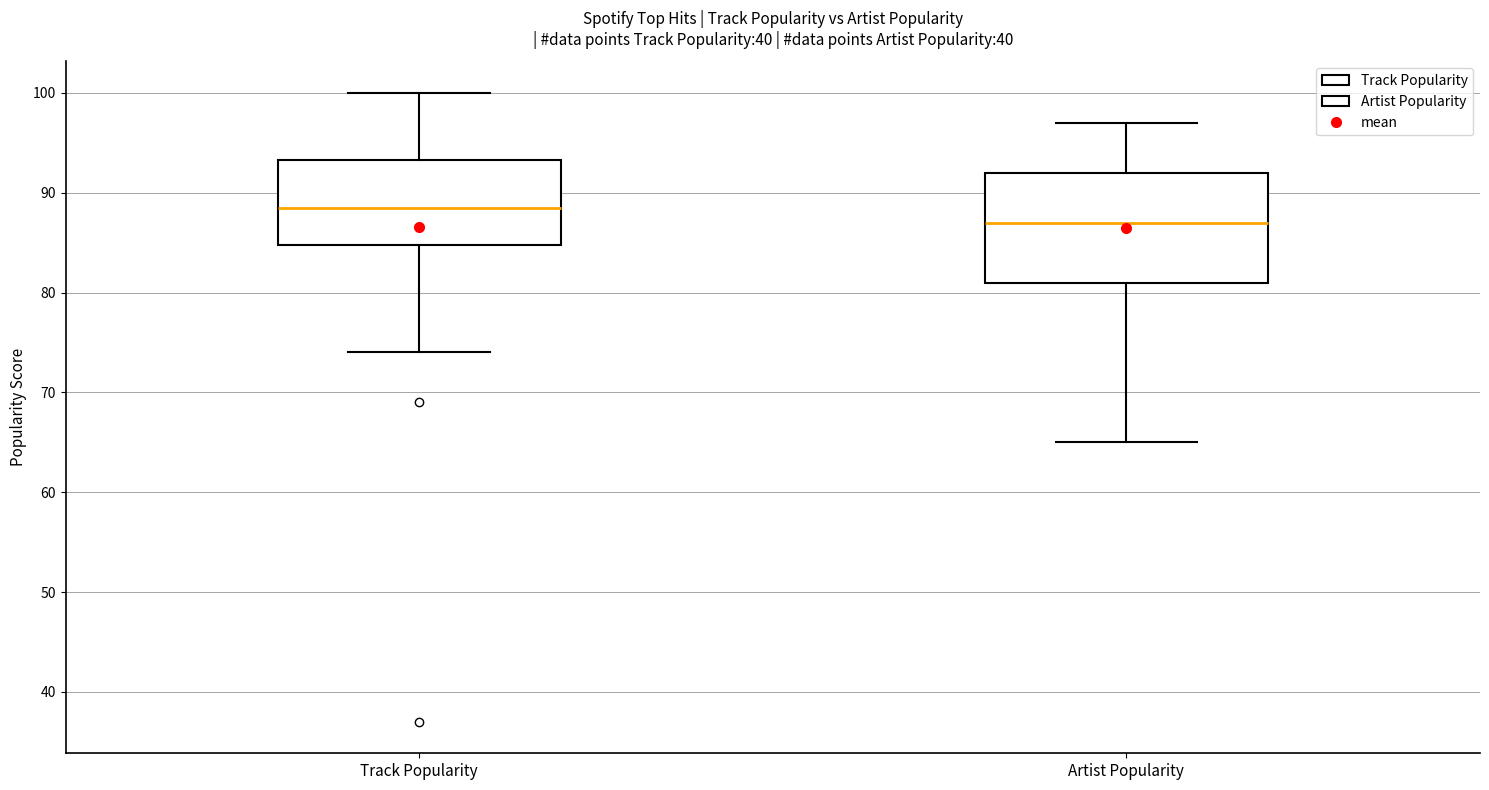

Which box's median line is the lowest?

Artist Popularity